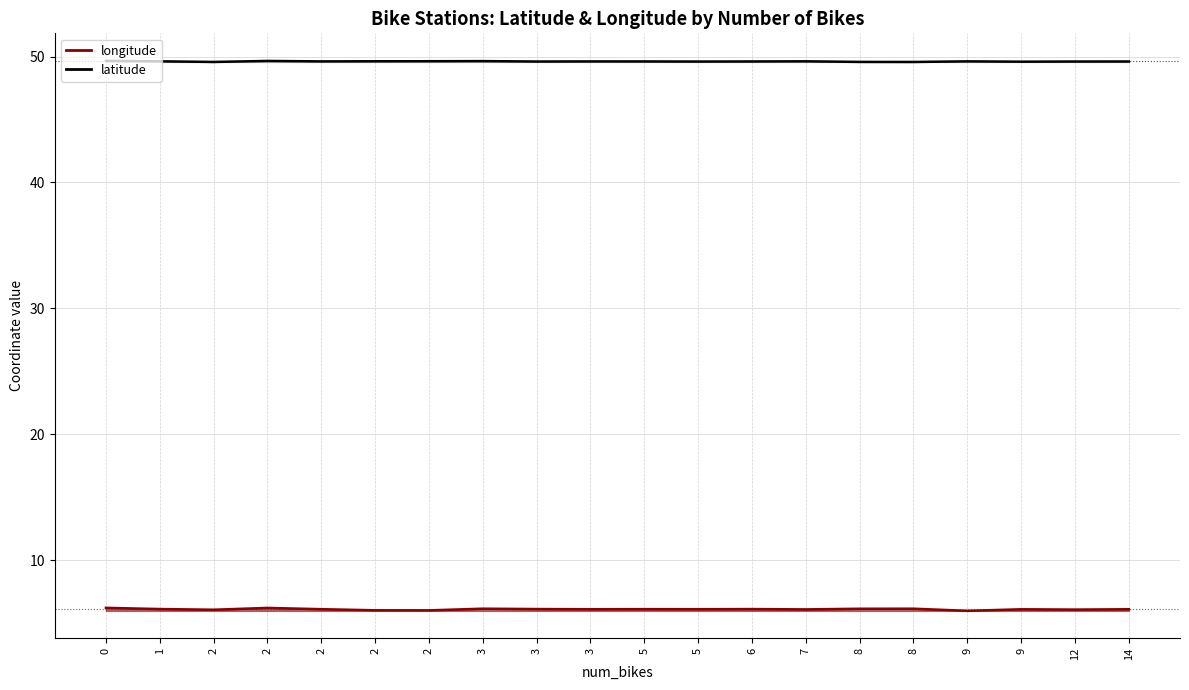

At 2, list the series in order from smallest to largest.

longitude, latitude